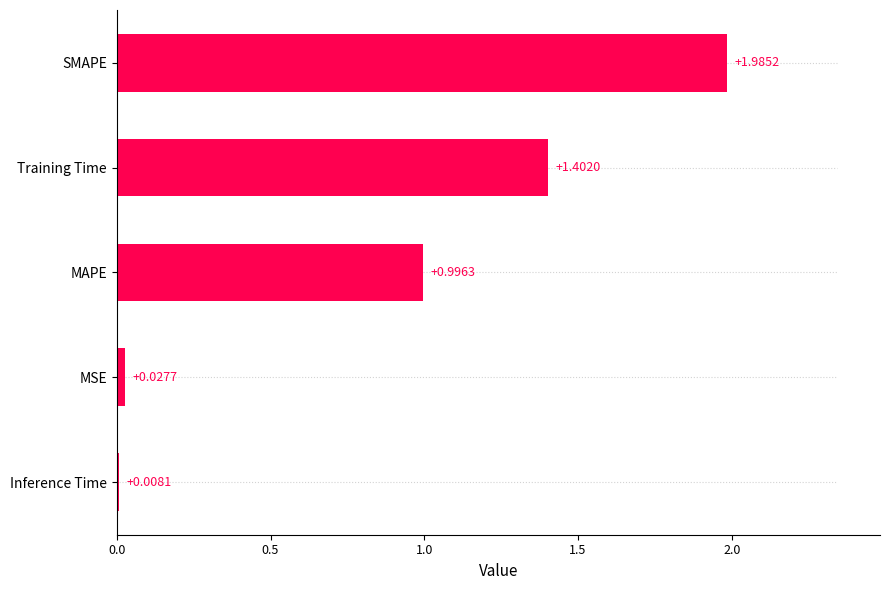

What is the change in value from Training Time to SMAPE?

+0.6